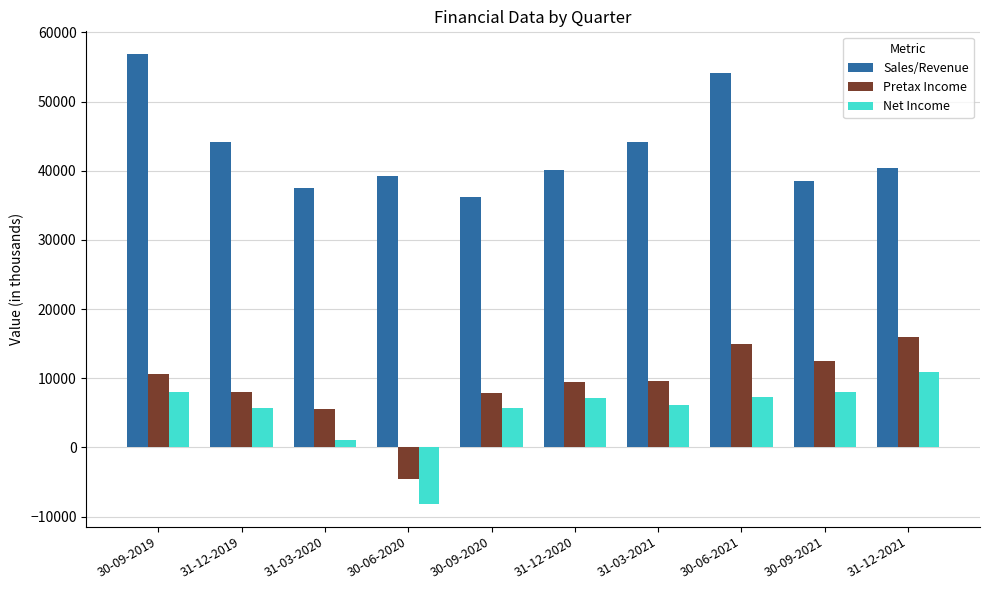

What is the value of the Sales/Revenue bar at the 4th from the left?

39317